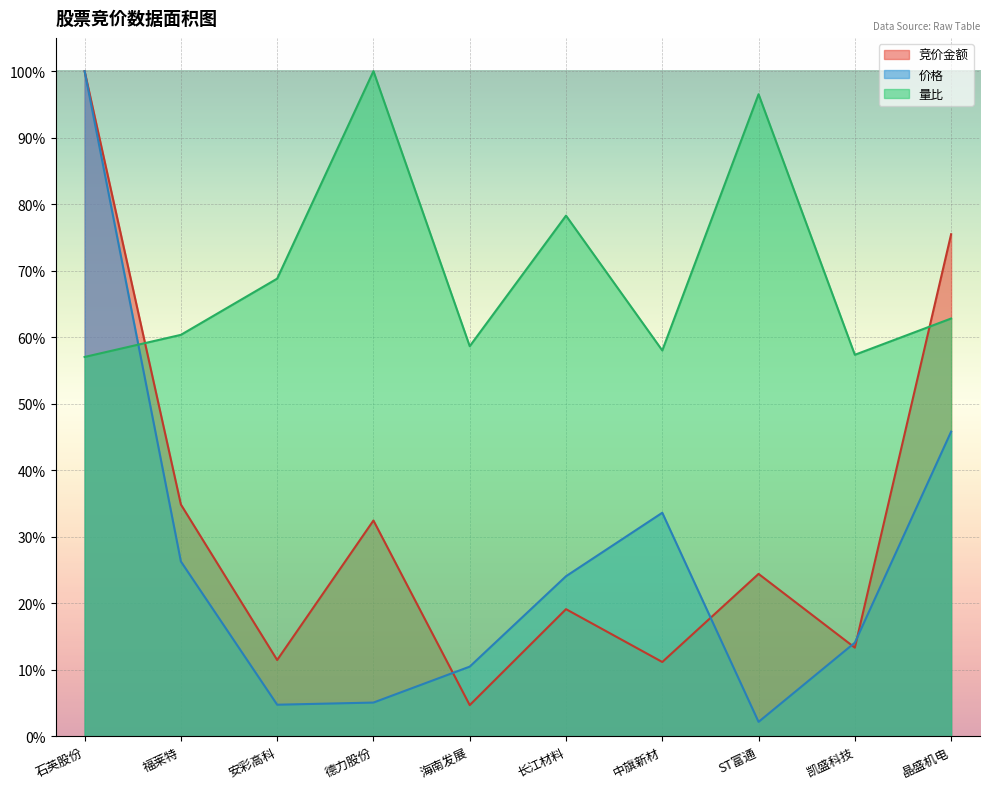

At which category does the chart reach its peak across all series?

石英股份